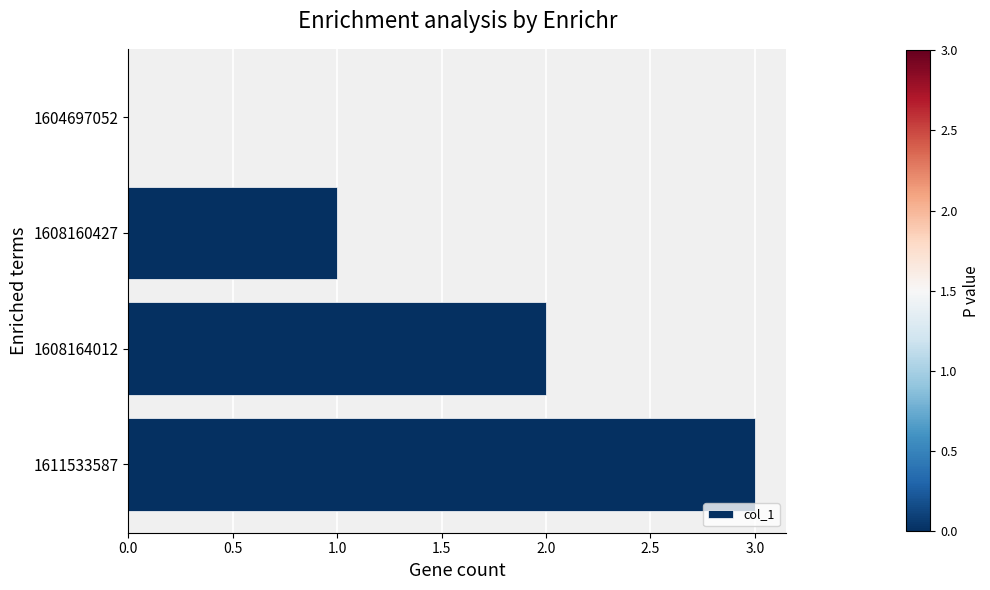

What is the greatest value displayed?

3